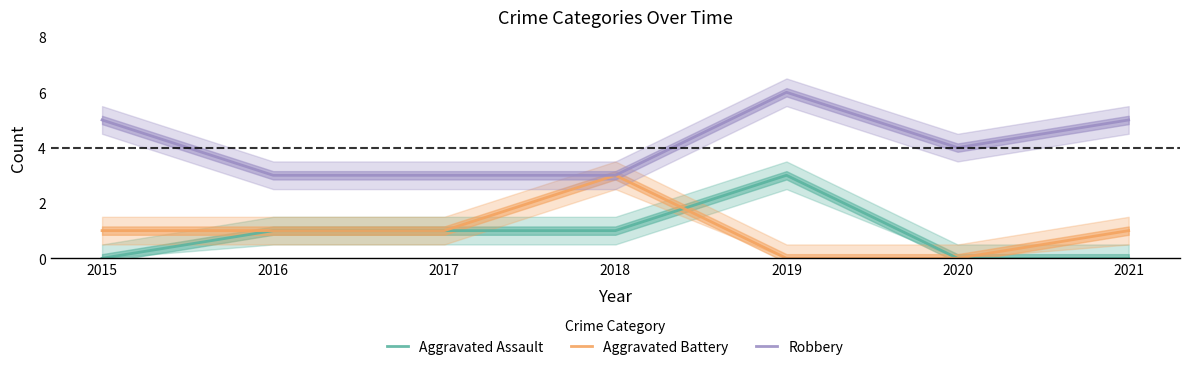

Is the value of Aggravated Battery at 2015 greater than the value of Robbery at 2016?

No